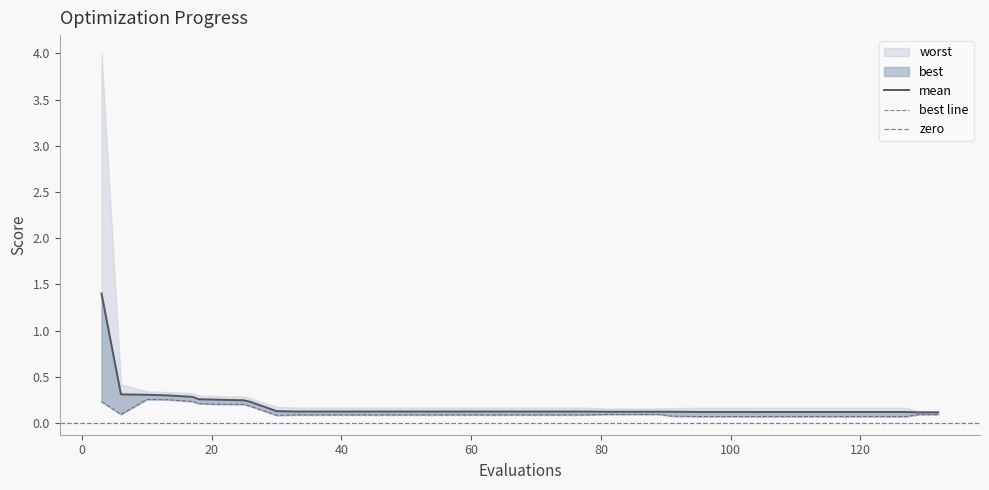

What is the label of the 38th point from the right?

best